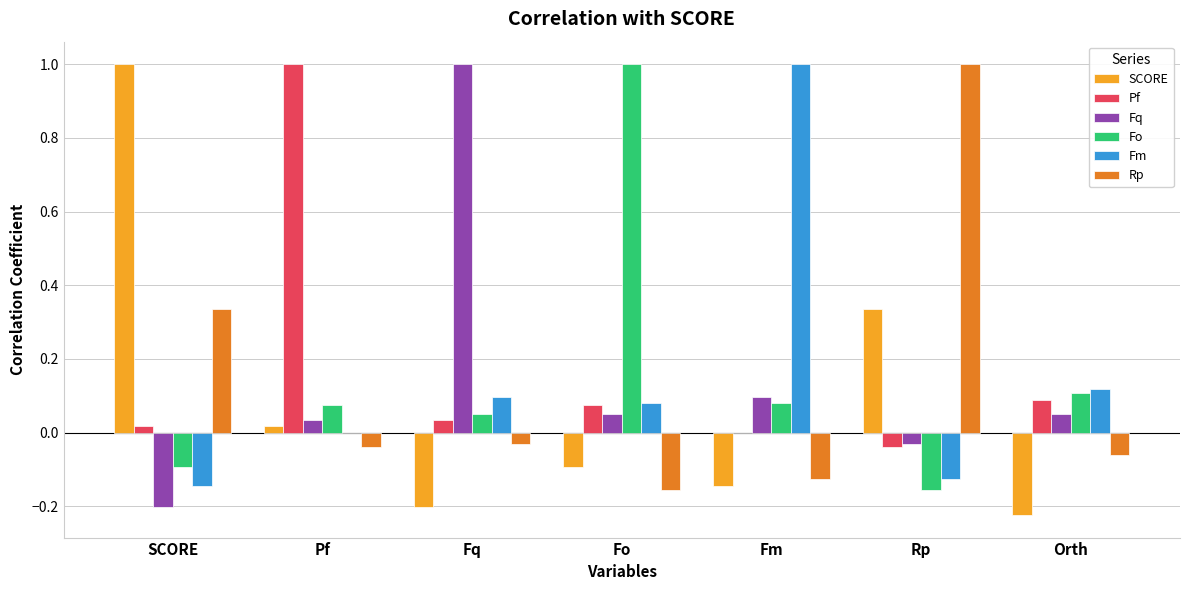

Is the value of Pf at Fq greater than the value of Fm at SCORE?

Yes